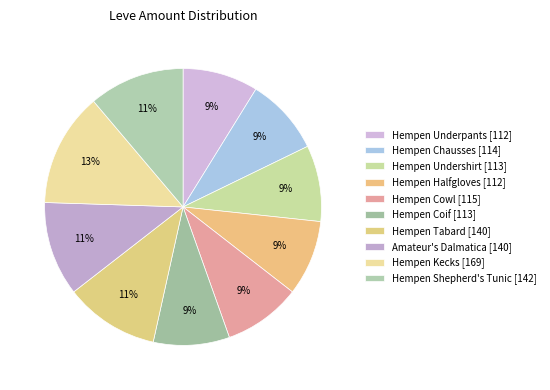

To the nearest percent, what percentage of the pie is Amateur's Dalmatica?

11%